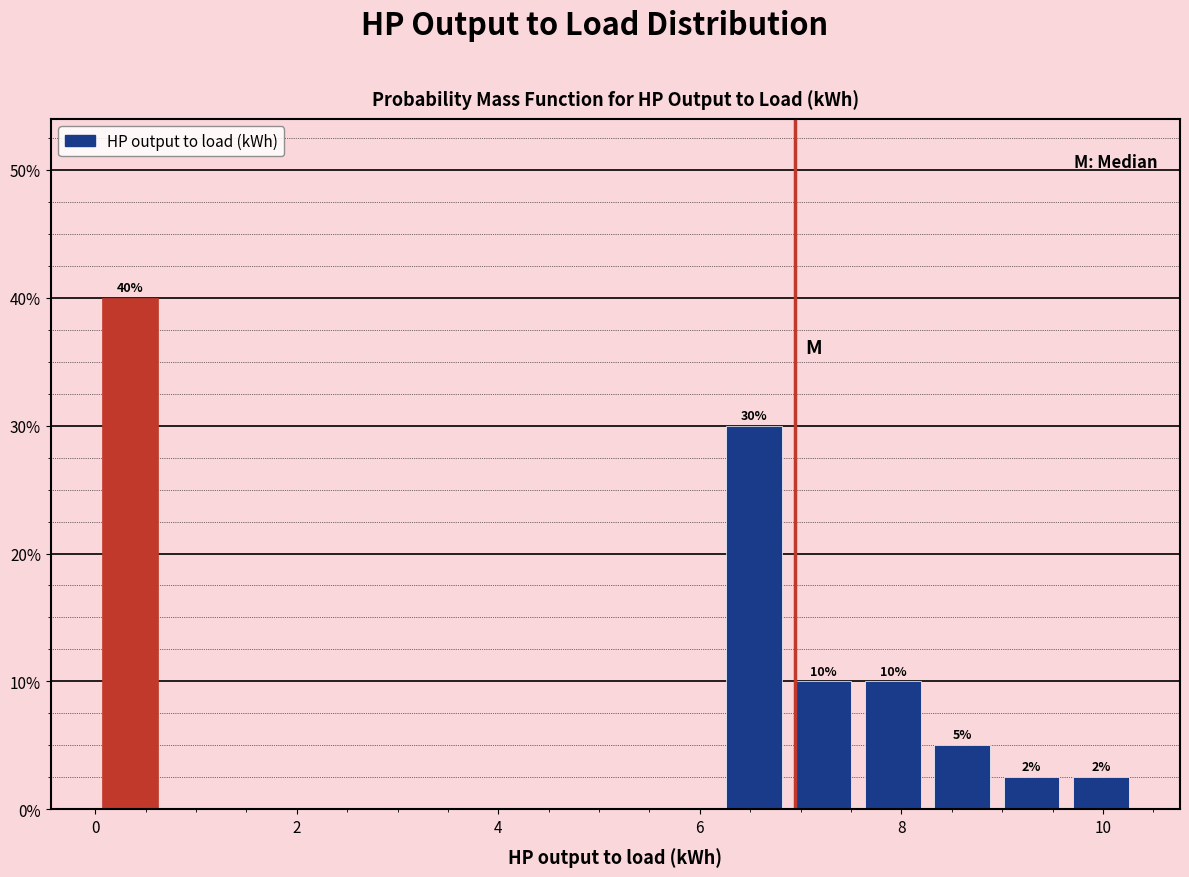

Around what value on the x-axis is the tallest bar? Give the approximate position of its centre, as read against the axis.

0.4